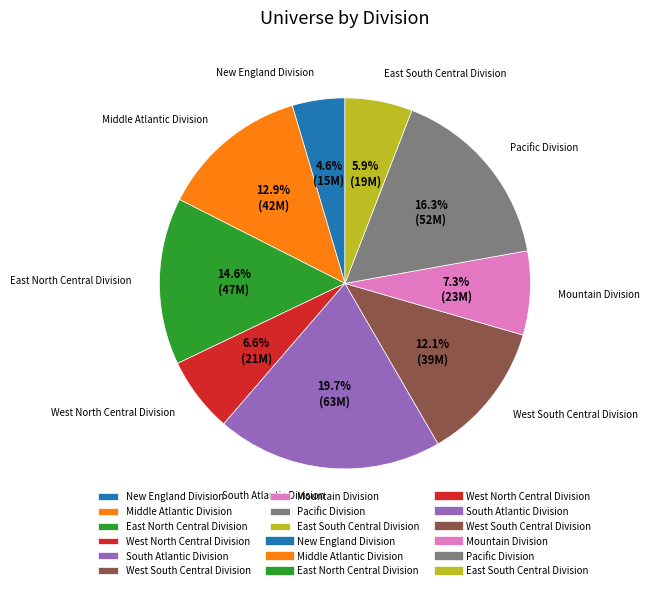

What percentage is NOT represented by East North Central Division?

85.4%